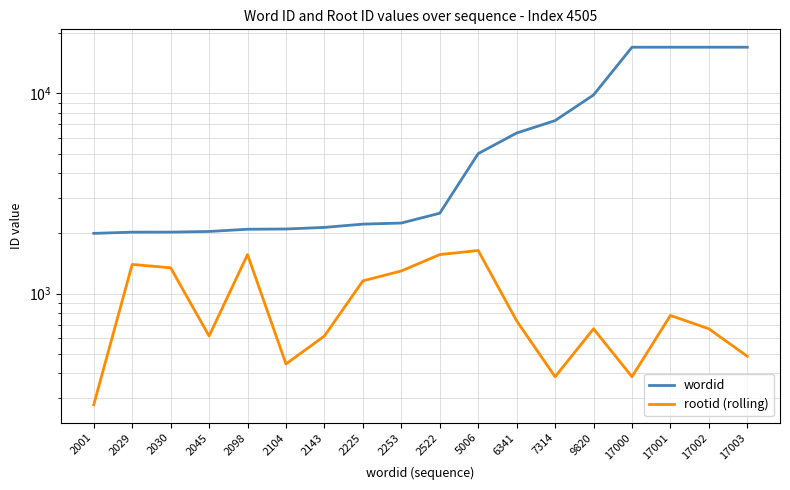

Is it true that wordid equals 4805 at 9820?

False